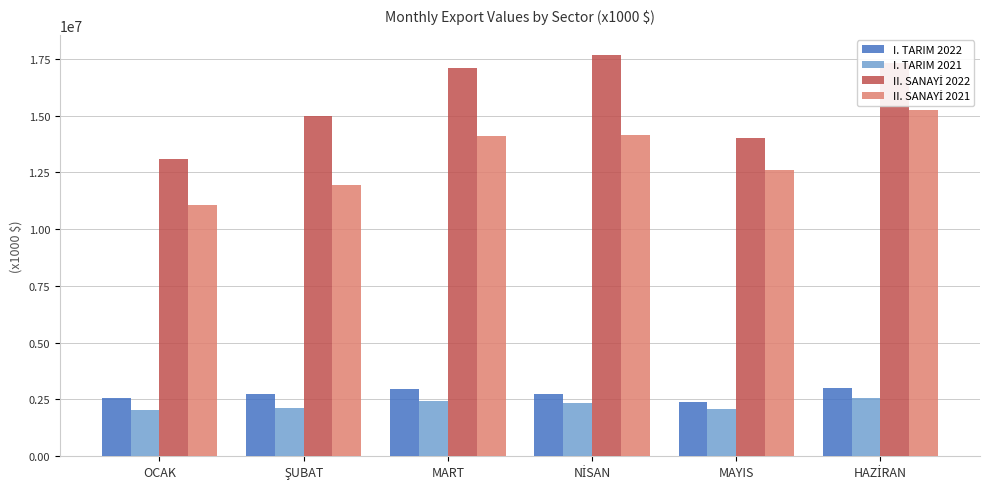

Read the I. TARIM 2022 value at MART.

2965045.0